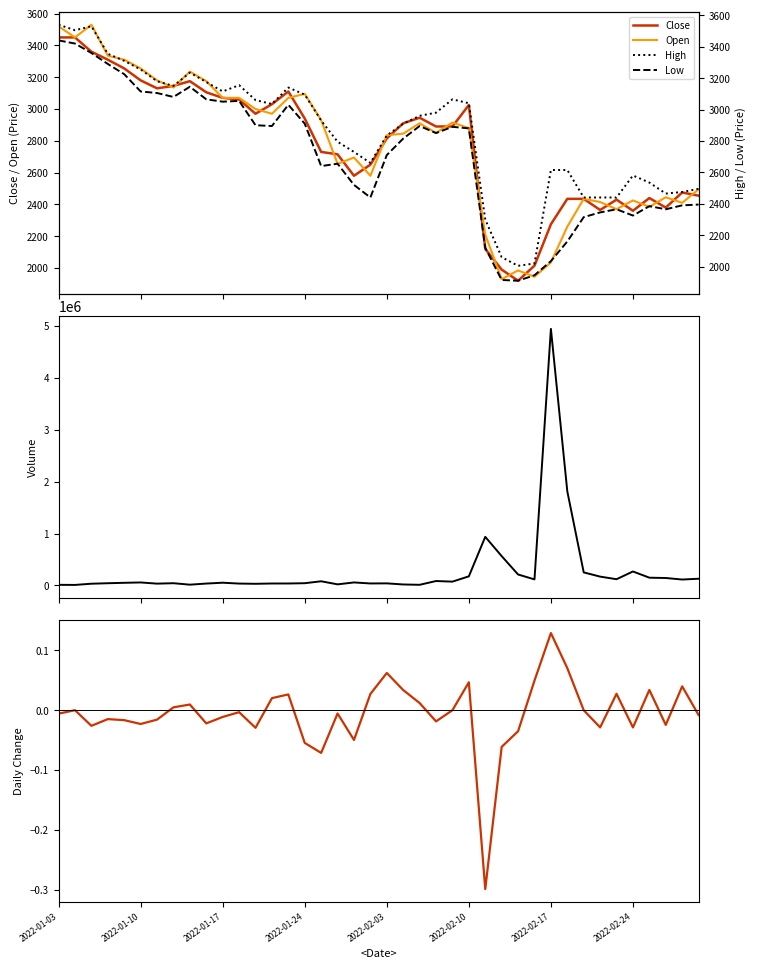

How many lines are shown in the chart?

6